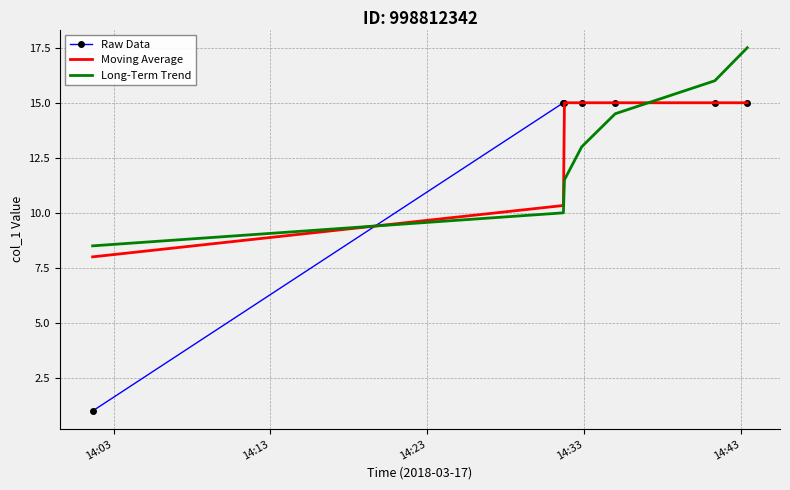

How many intersections are there between Long-Term Trend and Moving Average?

2